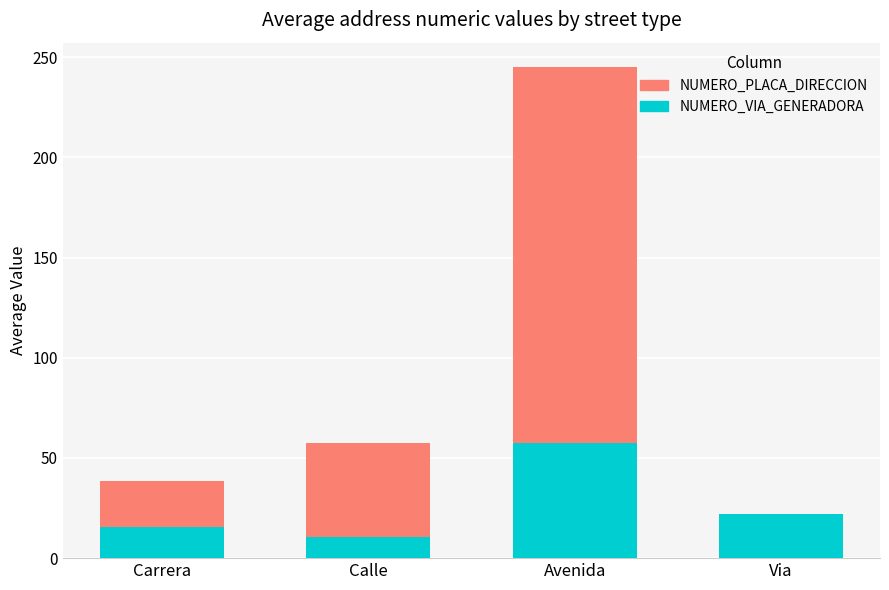

What is the sum of the NUMERO_VIA_GENERADORA_DIRECCION values at Avenida and Via?

79.5